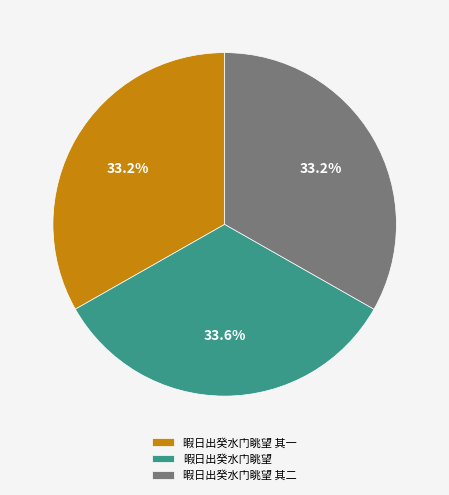

To the nearest percent, what percentage of the pie is 暇日出癸水门眺望?

34%